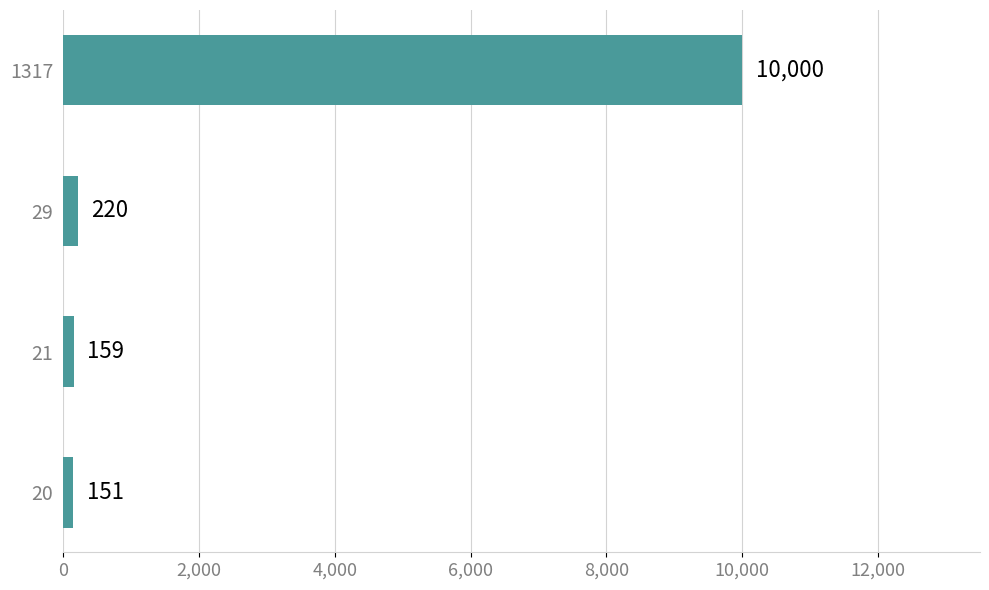

What is the greatest value displayed?

10000